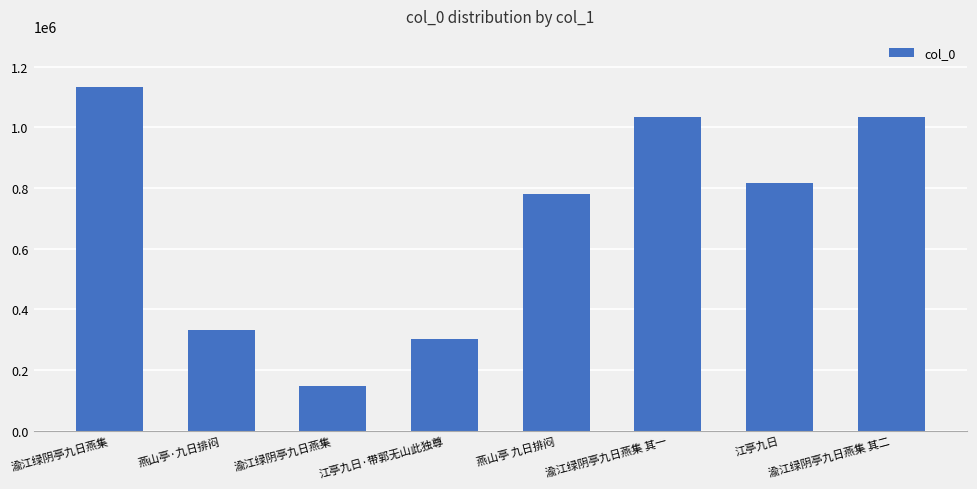

Are the bars horizontal?

No